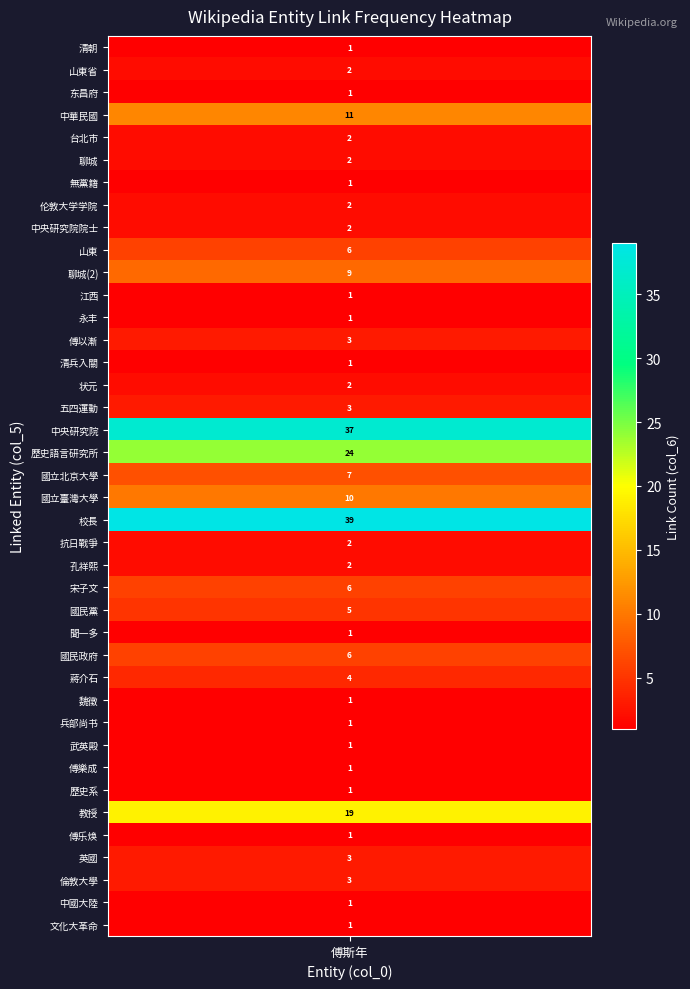

Reading left to right, extract all data points from this chart.

0=1	1=2	2=1	3=11	4=2	5=2	6=1	7=2	8=2	9=6	10=9	11=1	12=1	13=3	14=1	15=2	16=3	17=37	18=24	19=7	20=10	21=39	22=2	23=2	24=6	25=5	26=1	27=6	28=4	29=1	30=1	31=1	32=1	33=1	34=19	35=1	36=3	37=3	38=1	39=1